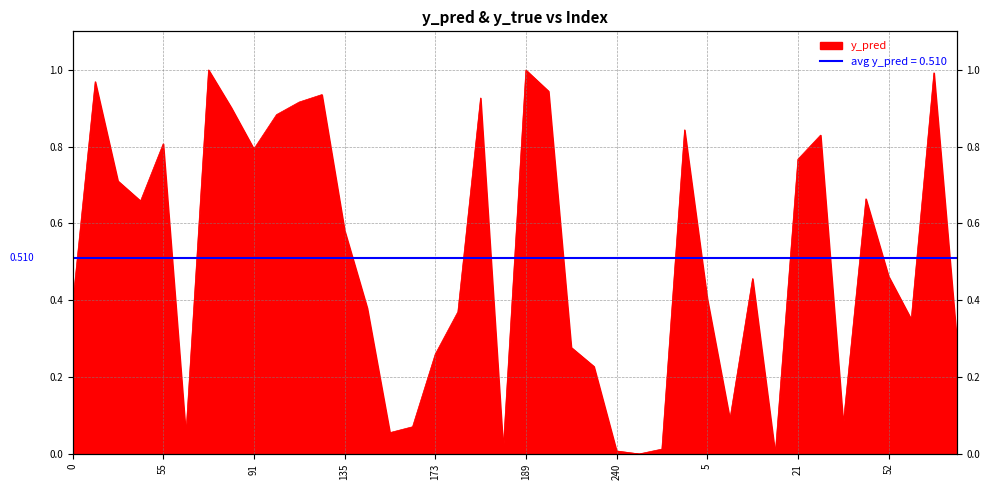

Between 140 and 135, which is larger?

135